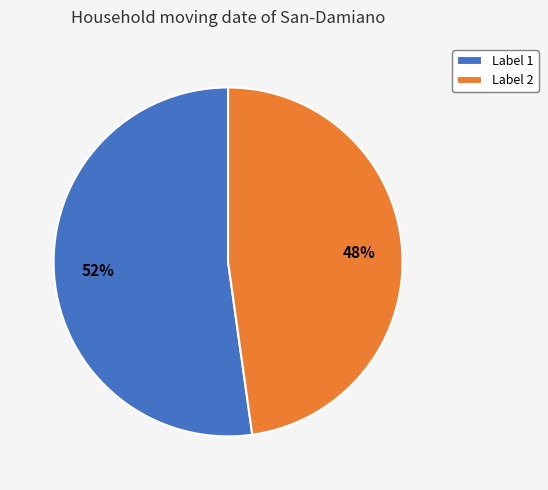

How many slices are in this pie chart?

2